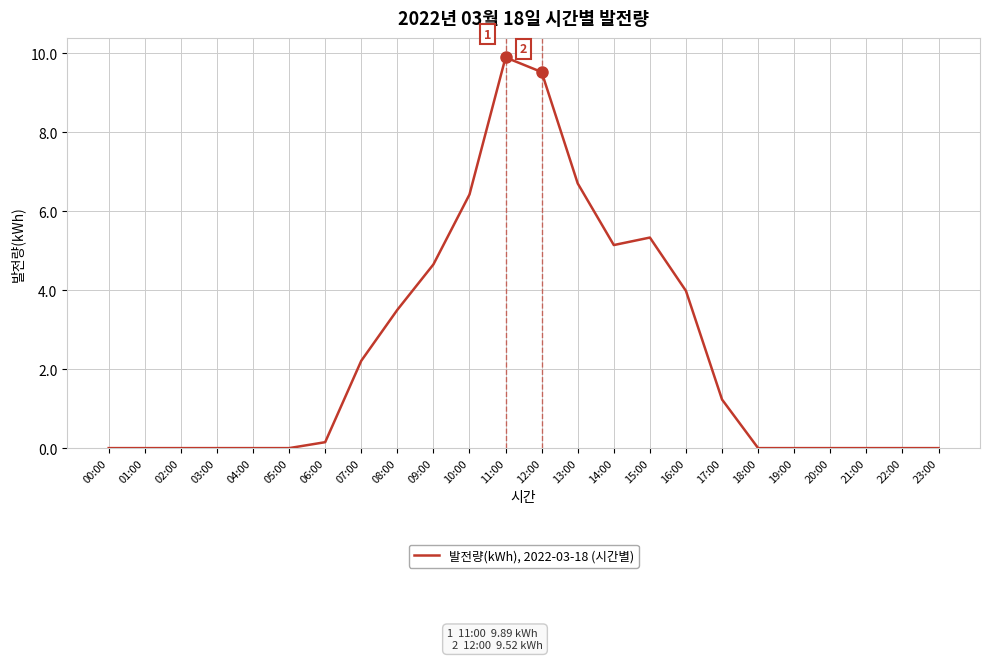

What is the change in value from 11:00 to 17:00?

-8.7